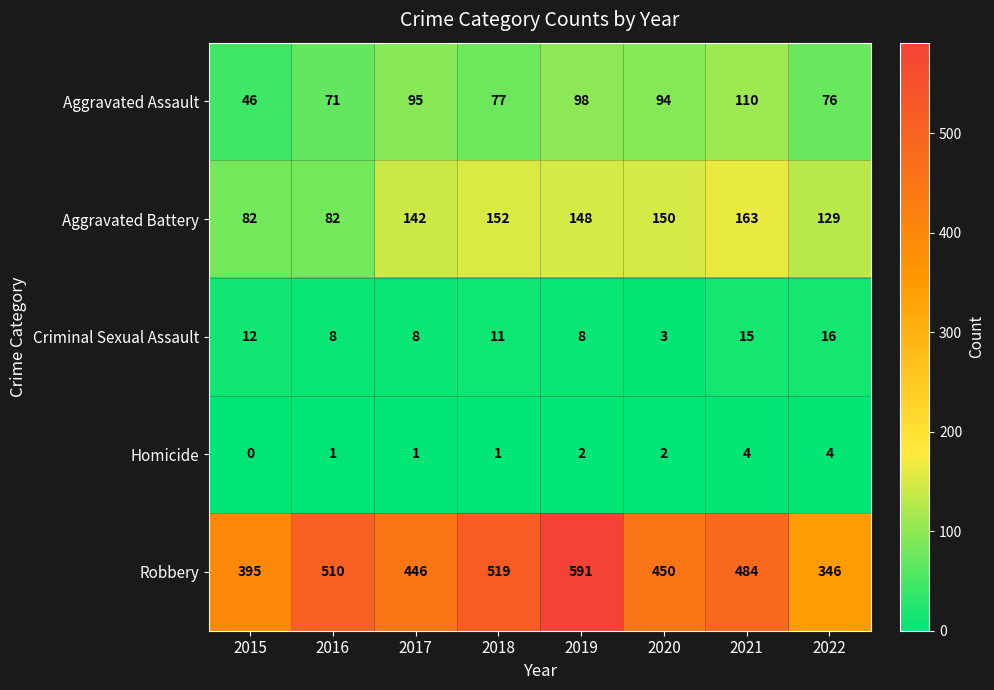

How many values in the Aggravated Assault series are below 94?

4